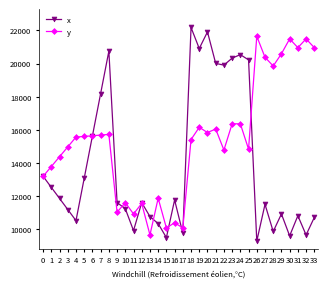

The x series shows 17616.3 at 28. True or false?

False